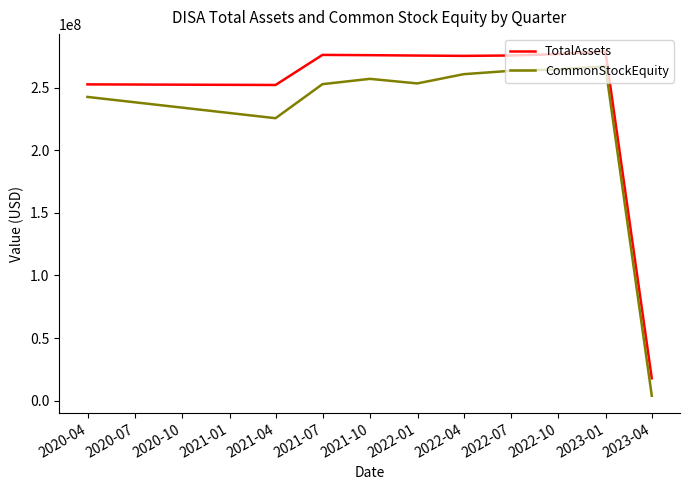

Which series has the largest total across all categories?

TotalAssets